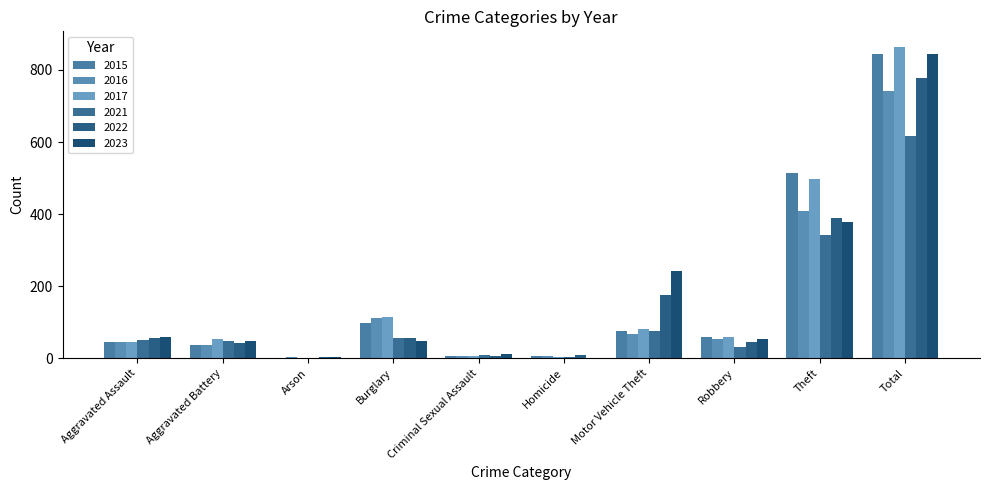

The value of 2017 at Aggravated Assault is 11. True or false?

False